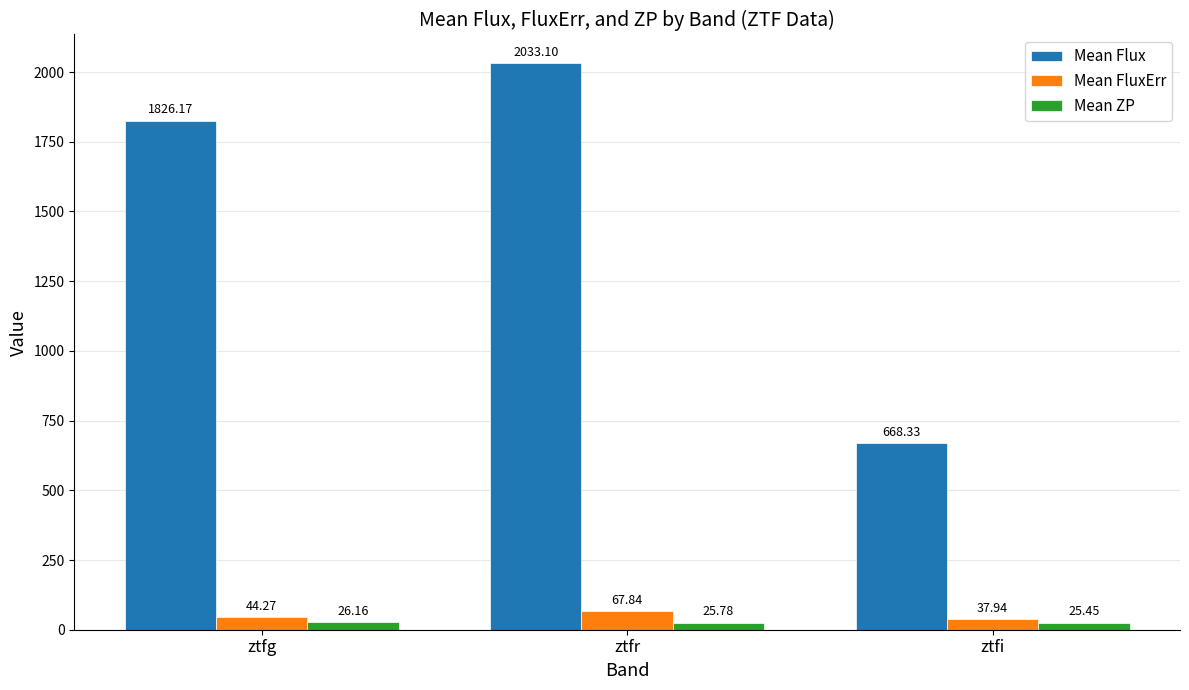

Where is Mean FluxErr nearest to the value 52?

ztfg